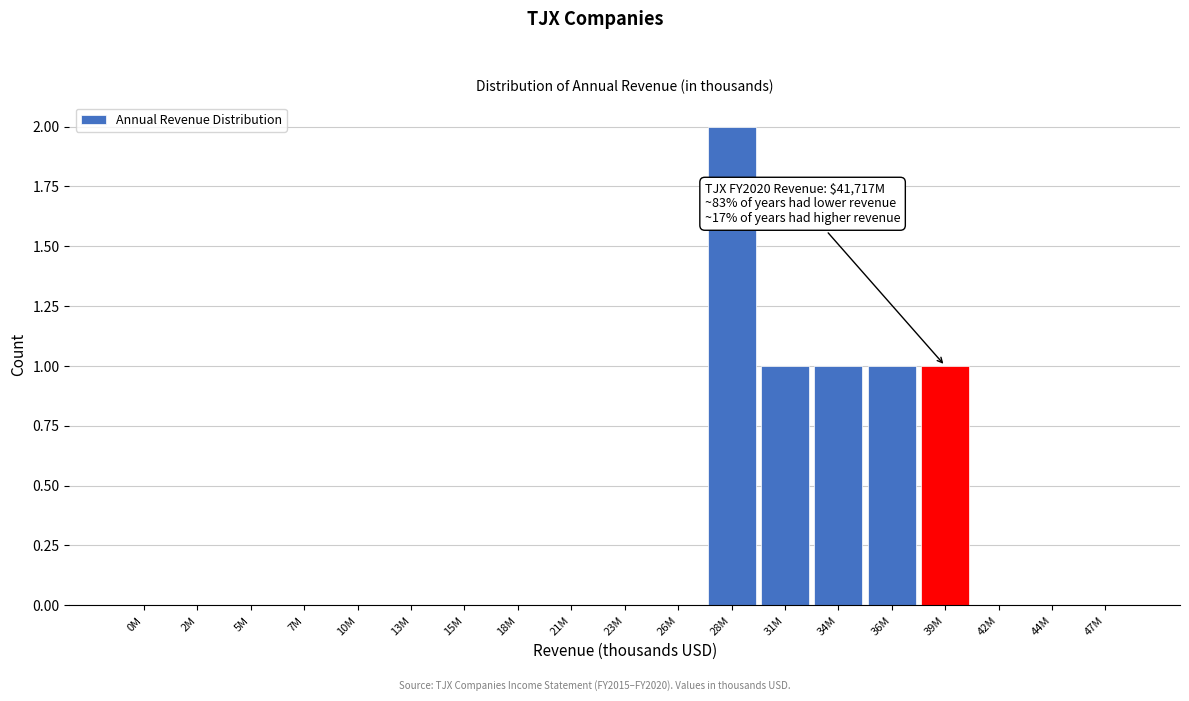

Reading right to left, extract all data points from this chart.

47M=0	44M=0	42M=0	39M=1	36M=1	34M=1	31M=1	28M=2	26M=0	23M=0	21M=0	18M=0	15M=0	13M=0	10M=0	7M=0	5M=0	2M=0	0M=0